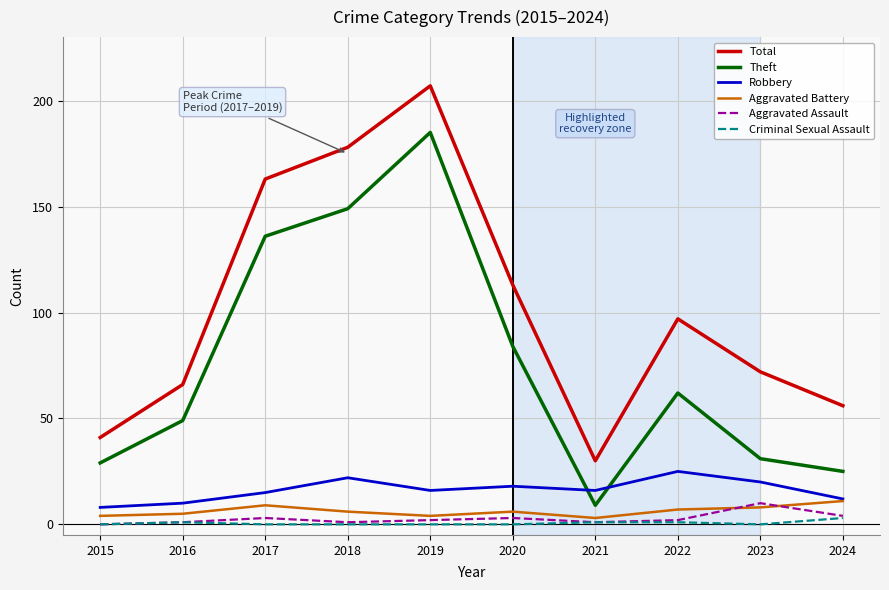

True or false: Total and Theft intersect in this chart.

False